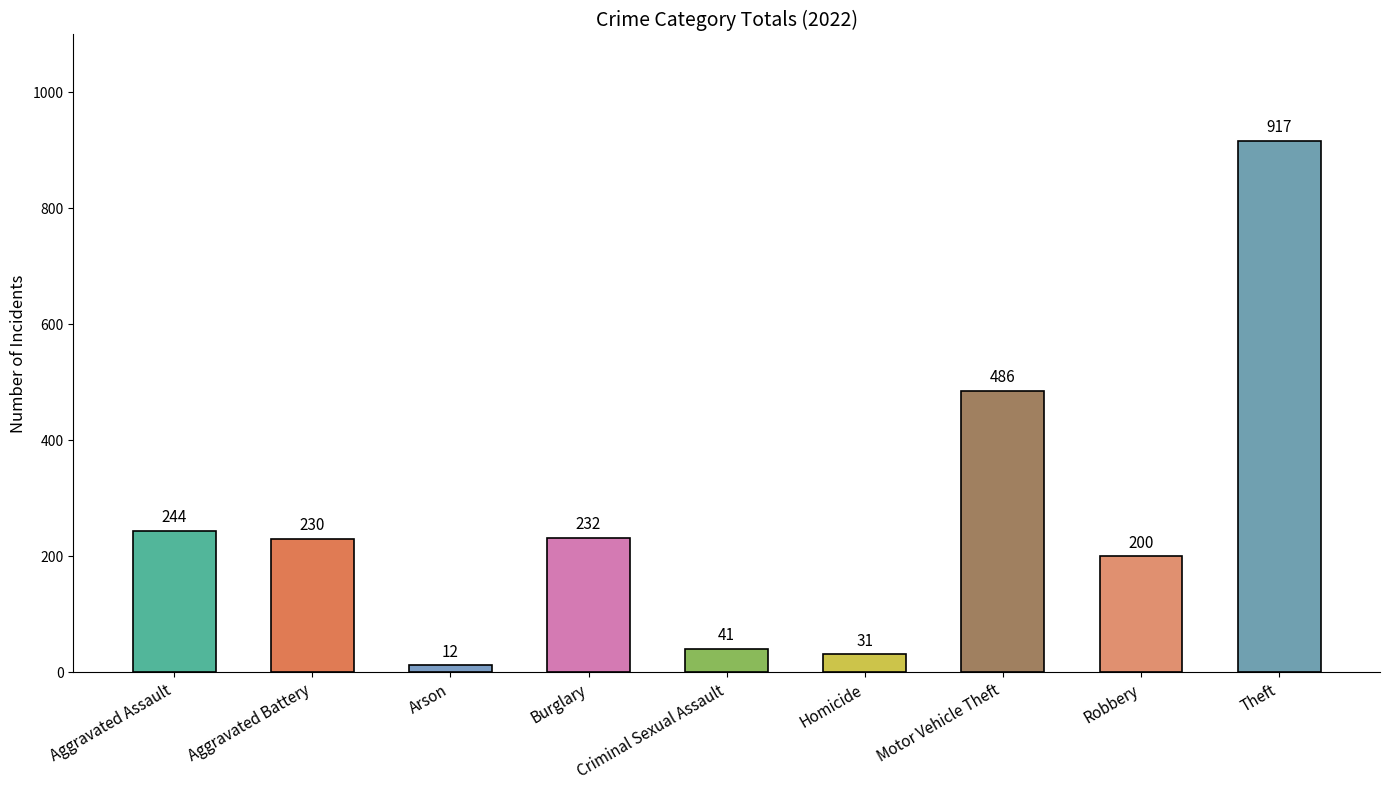

Reading left to right, list all the values displayed in this chart.

244	230	12	232	41	31	486	200	917